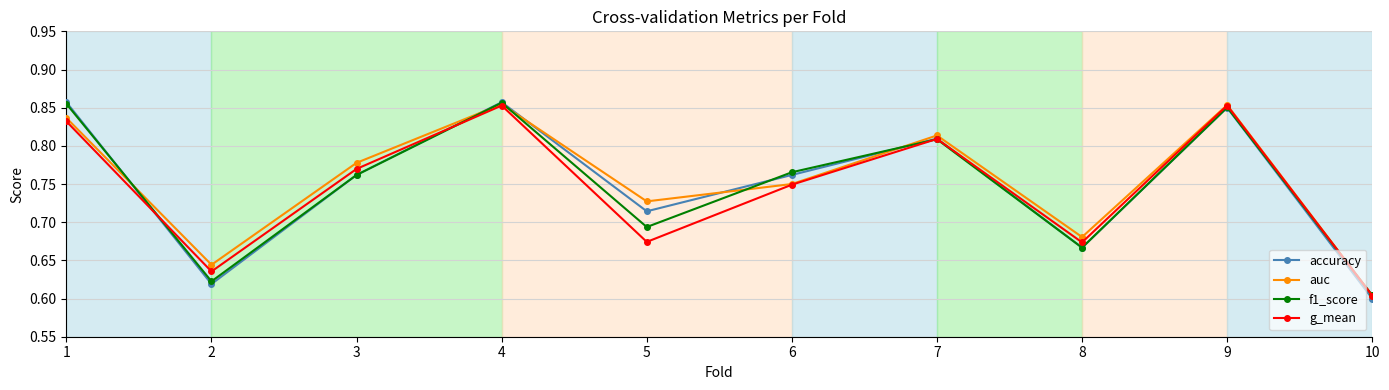

Count the number of data series in this chart.

4